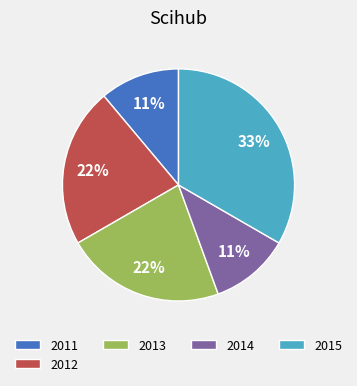

To the nearest percent, what portion does 2012 represent?

22%